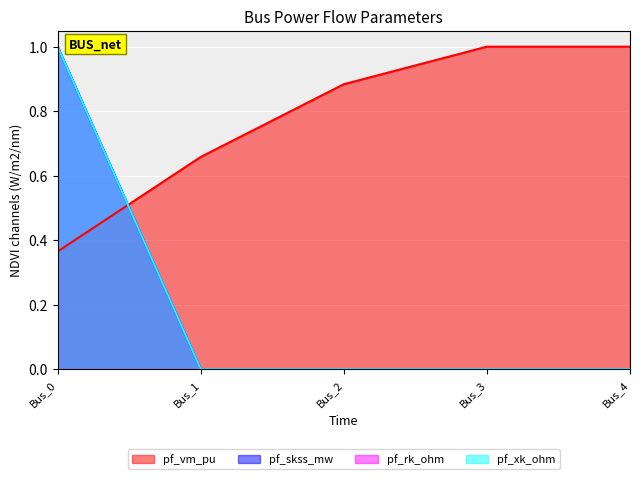

The pf_xk_ohm series shows 1.0 at Bus_0. True or false?

True